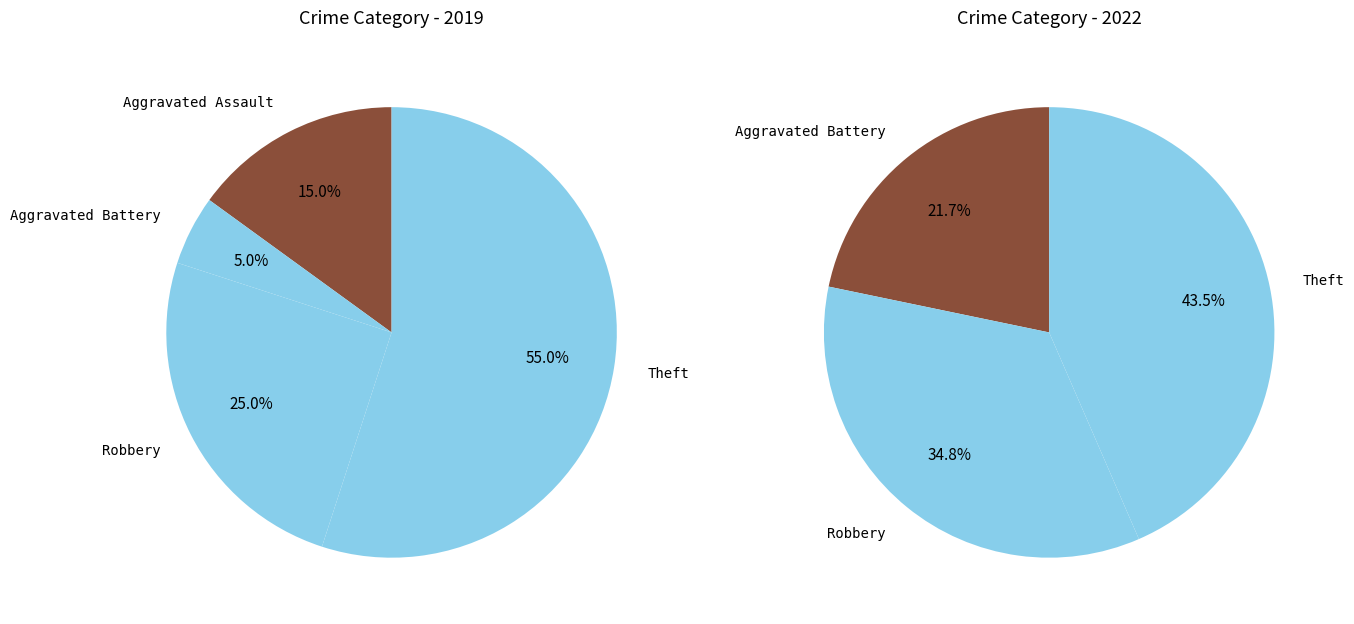

The 4 slice represents 29% of the pie. True or false?

False